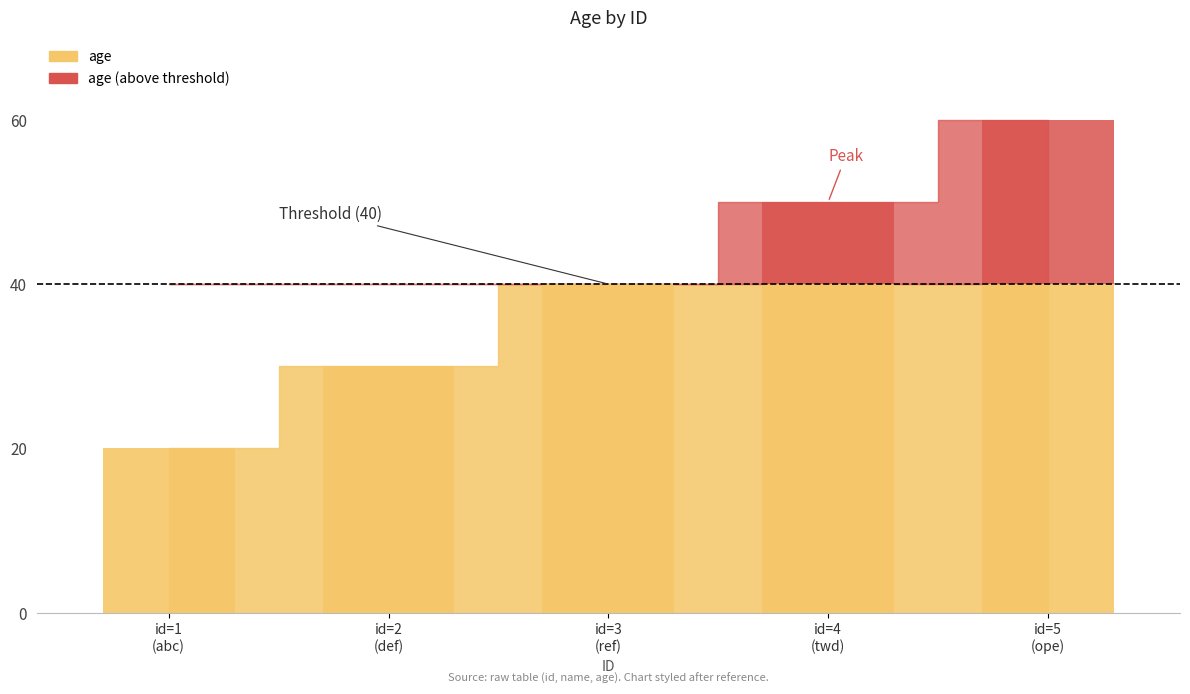

List the labels in order of value, smallest first.

1, 2, 3, 4, 5